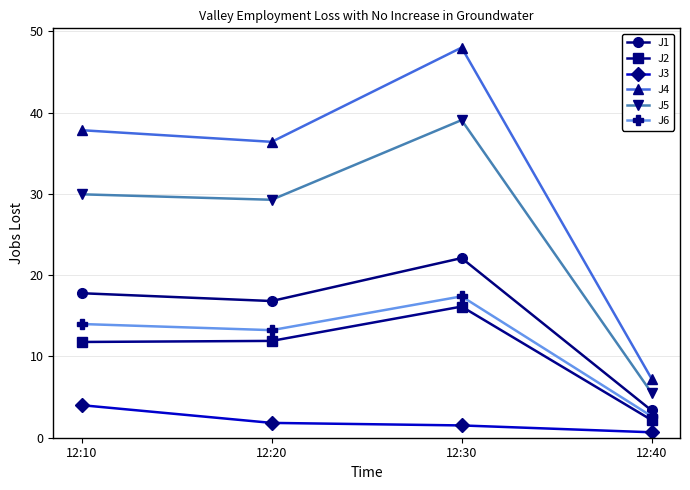

At 12:30, list the series in order from largest to smallest.

J4, J5, J1, J6, J2, J3